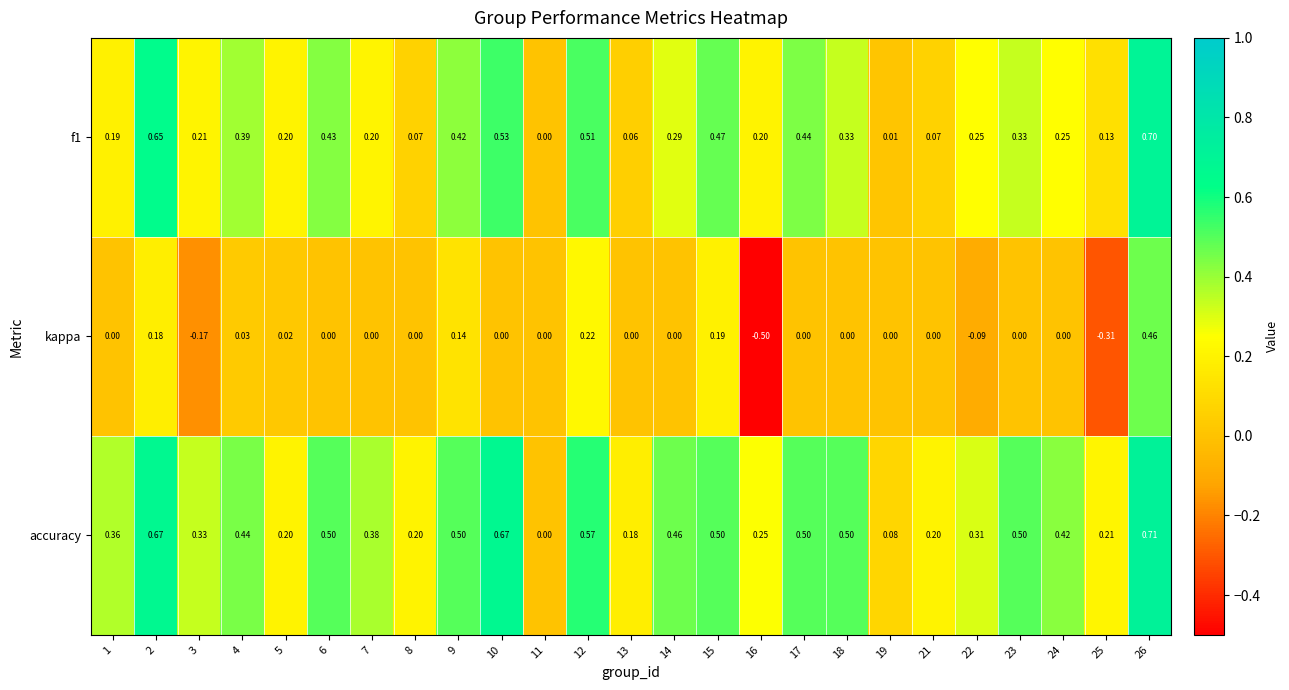

Which series has the largest range (max minus min)?

kappa